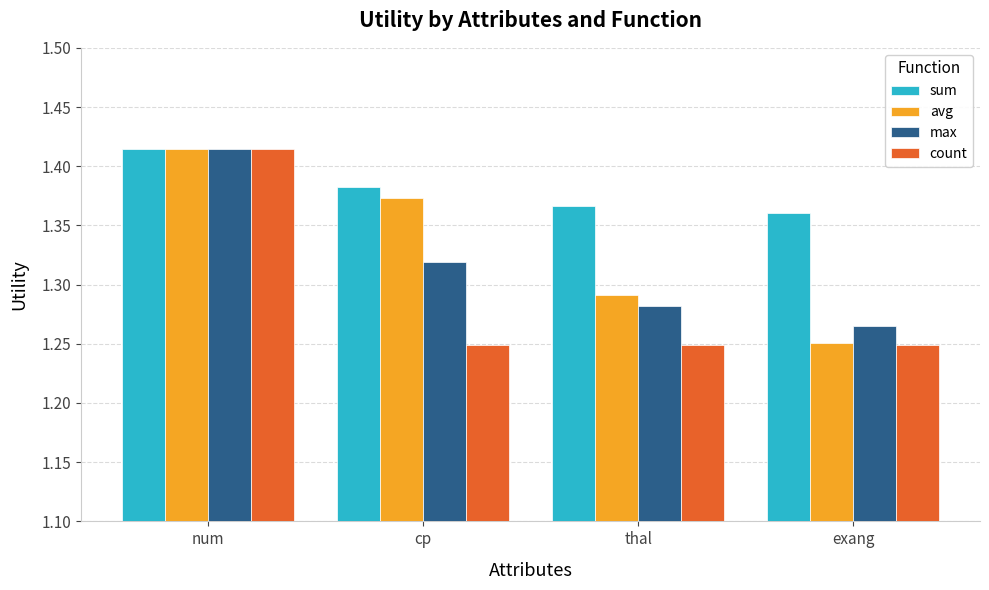

Is the value of count at exang greater than the value of sum at thal?

No